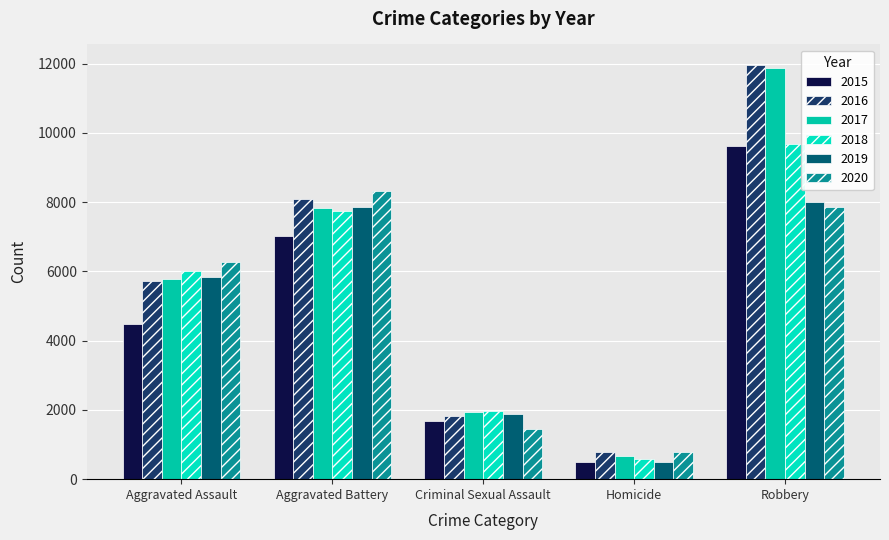

Count the number of categories in the chart.

5